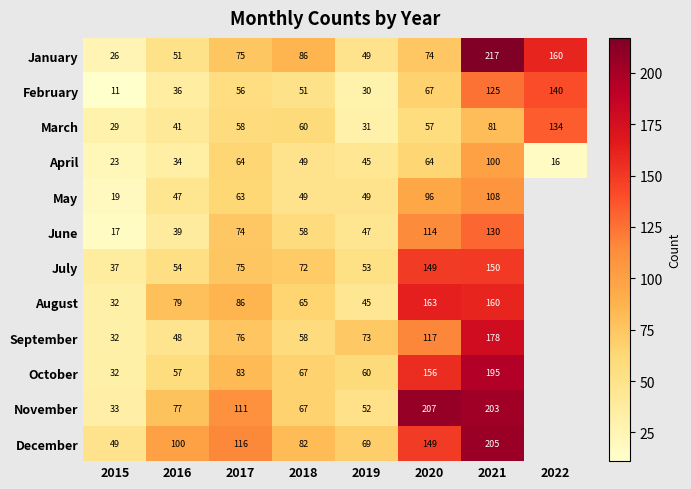

Is it true that January equals 74.7 at 2019?

False